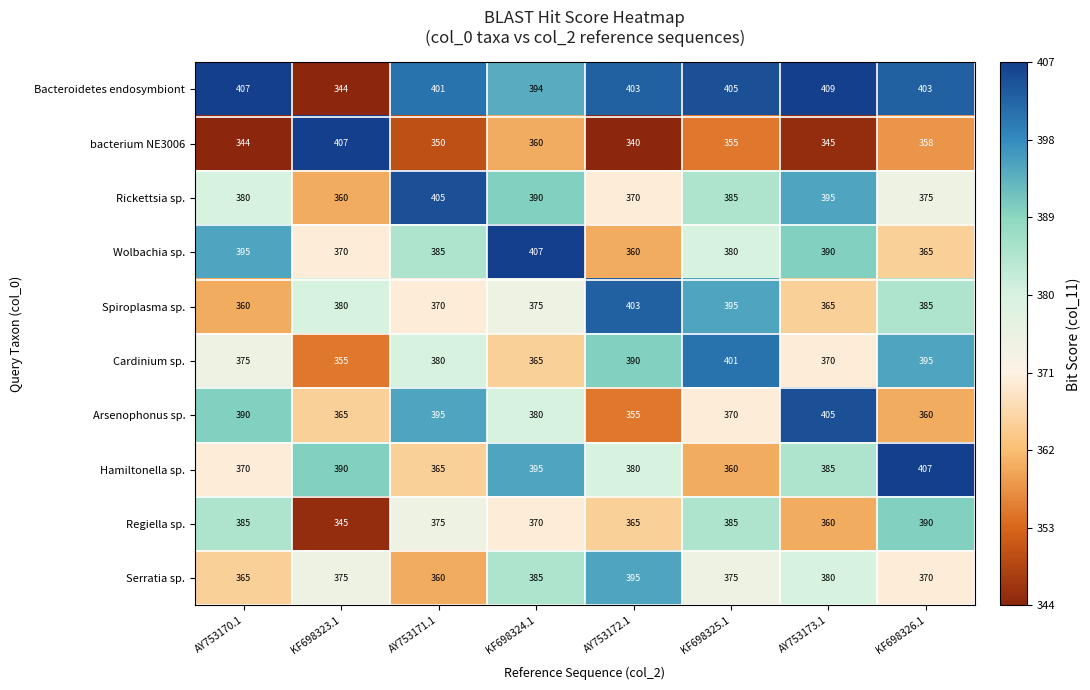

What is the difference between the highest and lowest values at KF698325.1?

50